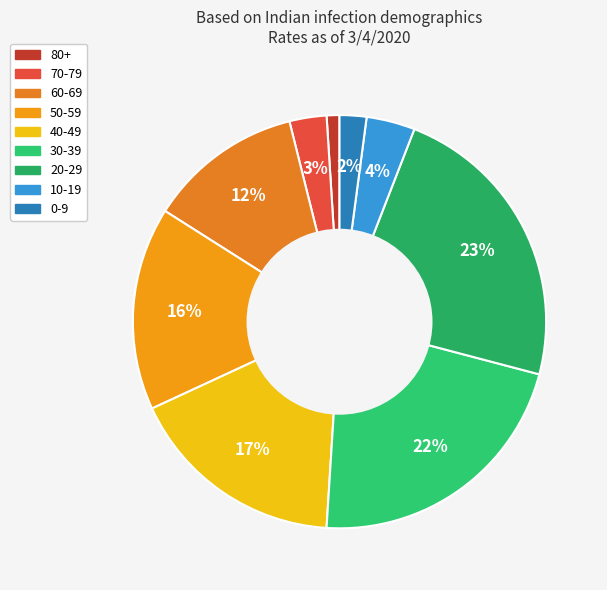

The 20-29 slice represents 17% of the pie. True or false?

False